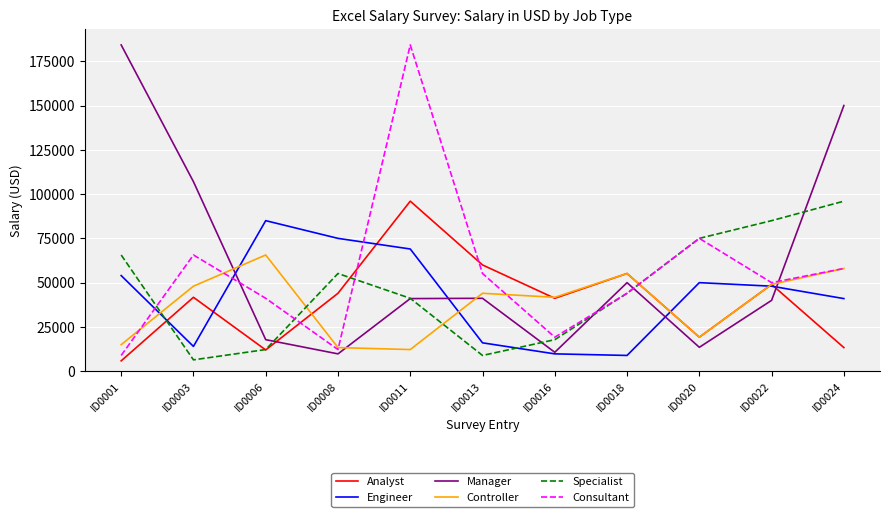

Which series ends up on top after the final intersection of Analyst and Manager?

Manager